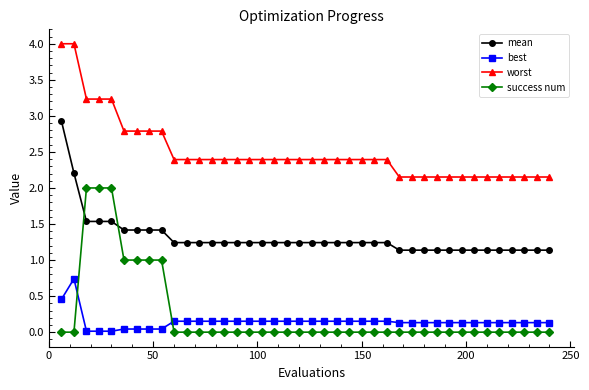

What are all the series names shown in the legend?

mean, best, worst, success num